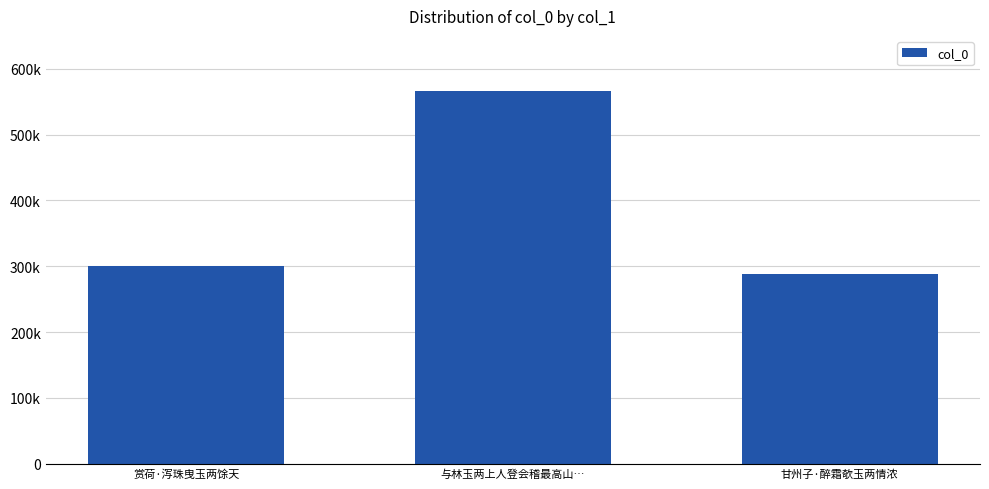

At which label does the data first exceed 300806?

与林玉两上人登会稽最高山…